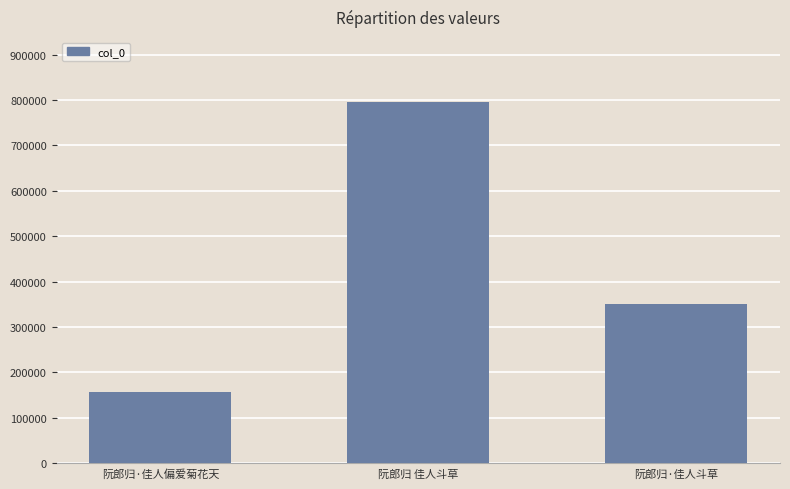

What is the label of the 3rd bar from the left?

阮郎归·佳人斗草